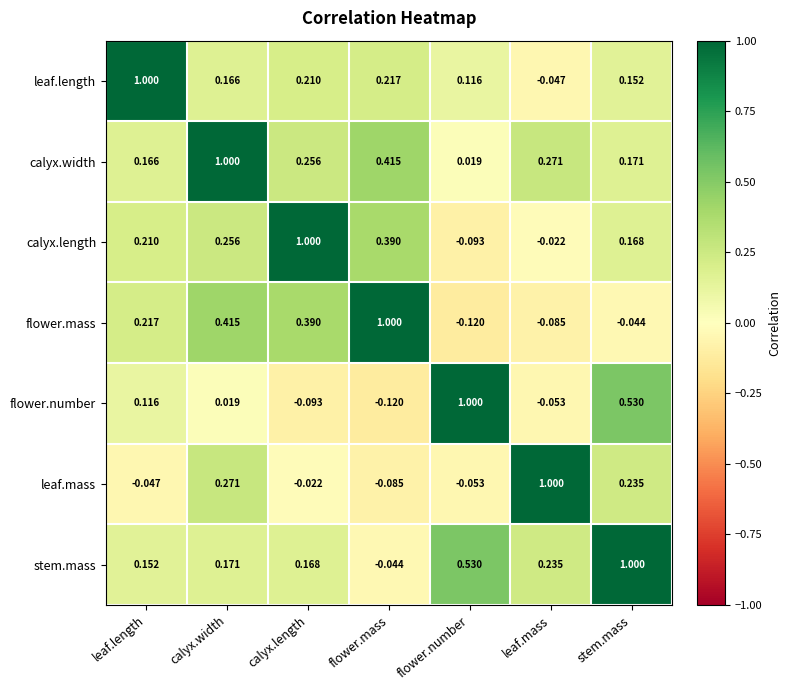

How many categories are shown in the chart?

7